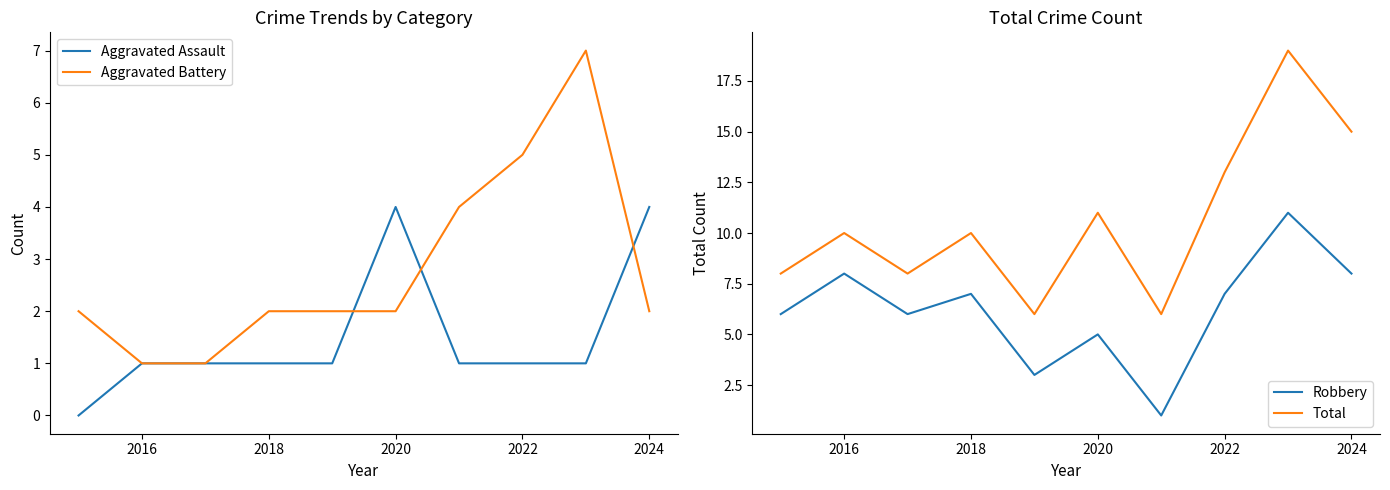

Is it true that Aggravated Battery equals 5 at 2022?

True